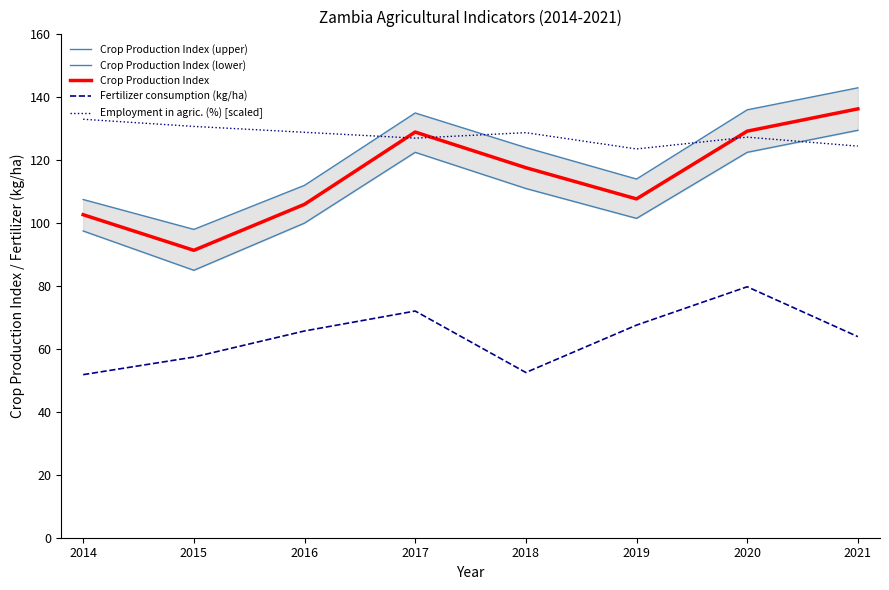

Rank the series by their maximum value, from lowest to highest.

Fertilizer consumption (kg/ha), Crop Production Index (lower), Employment in agric. (%) [scaled], Crop Production Index, Crop Production Index (upper)